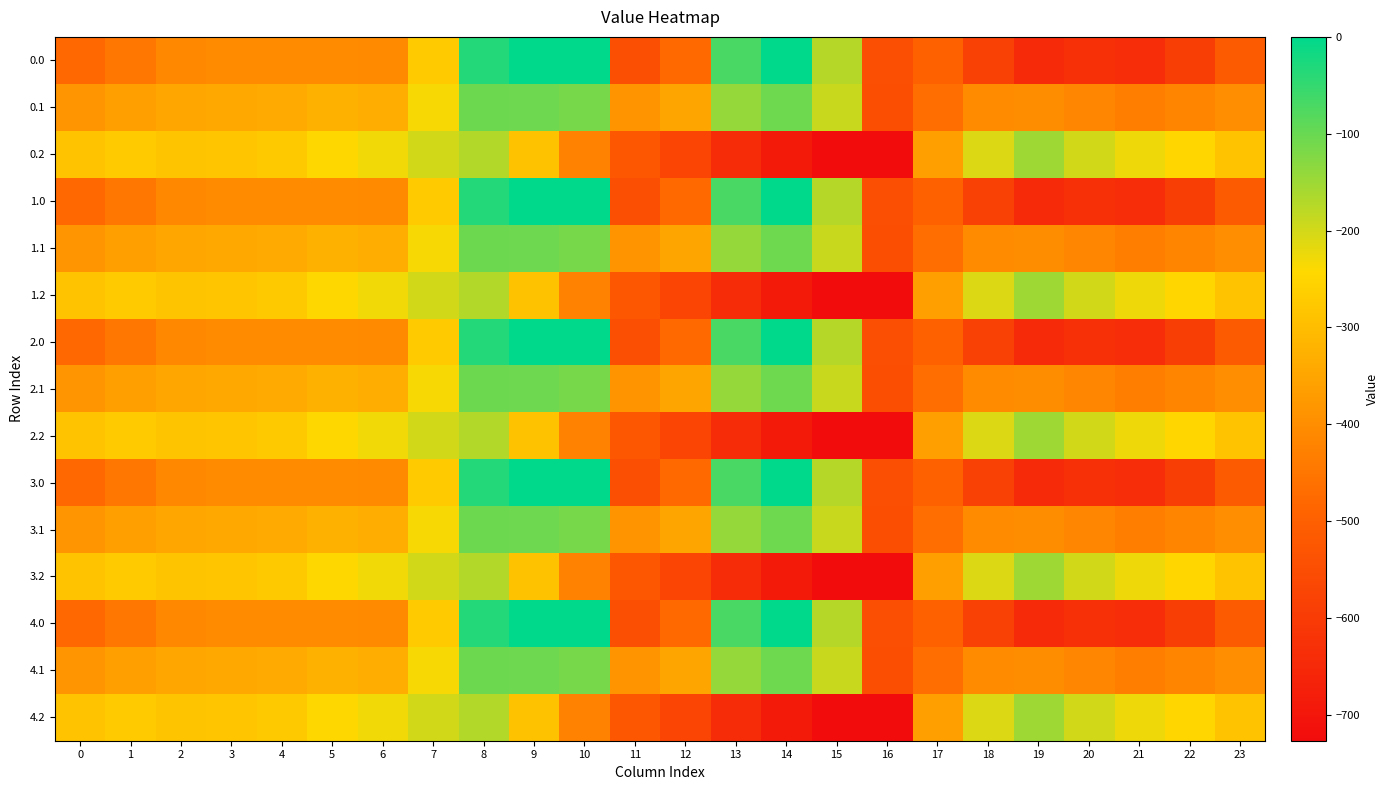

List the series in order of their peak value, highest first.

0.0, 1.0, 2.0, 3.0, 4.0, 0.1, 1.1, 2.1, 3.1, 4.1, 0.2, 1.2, 2.2, 3.2, 4.2